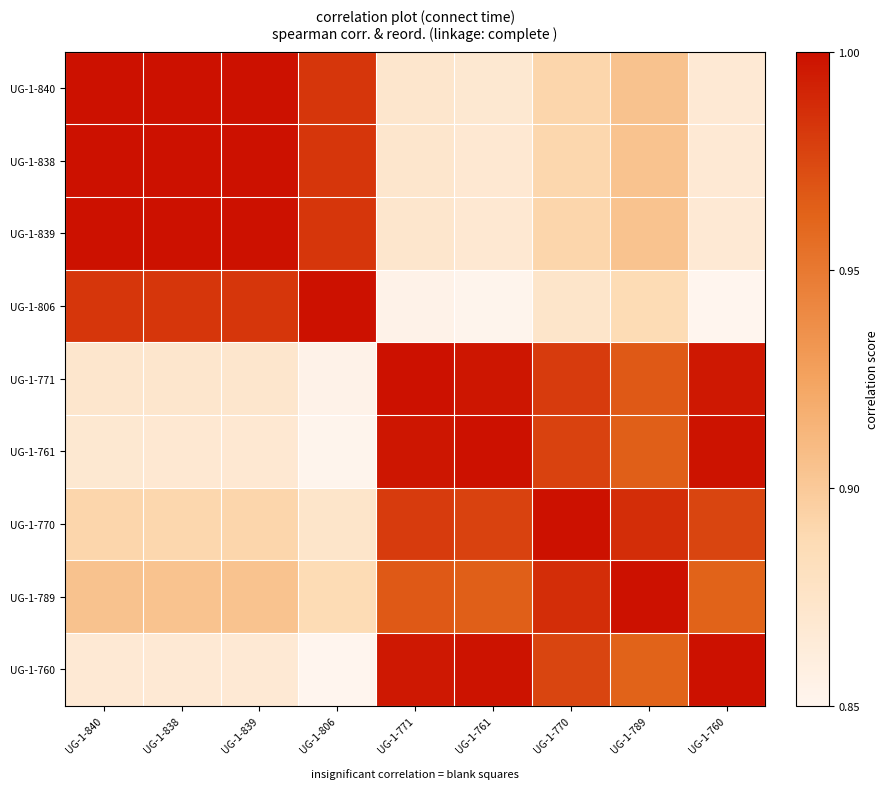

Reading left to right, extract all data points from this chart.

UG-1-840: UG-1-840=1.0	UG-1-838=1.0	UG-1-839=1.0	UG-1-806=1.0	UG-1-771=0.9	UG-1-761=0.9	UG-1-770=0.9	UG-1-789=0.9	UG-1-760=0.9
UG-1-838: UG-1-840=1.0	UG-1-838=1.0	UG-1-839=1.0	UG-1-806=1.0	UG-1-771=0.9	UG-1-761=0.9	UG-1-770=0.9	UG-1-789=0.9	UG-1-760=0.9
UG-1-839: UG-1-840=1.0	UG-1-838=1.0	UG-1-839=1.0	UG-1-806=1.0	UG-1-771=0.9	UG-1-761=0.9	UG-1-770=0.9	UG-1-789=0.9	UG-1-760=0.9
UG-1-806: UG-1-840=1.0	UG-1-838=1.0	UG-1-839=1.0	UG-1-806=1.0	UG-1-771=0.9	UG-1-761=0.9	UG-1-770=0.9	UG-1-789=0.9	UG-1-760=0.8
UG-1-771: UG-1-840=0.9	UG-1-838=0.9	UG-1-839=0.9	UG-1-806=0.9	UG-1-771=1.0	UG-1-761=1.0	UG-1-770=1.0	UG-1-789=1.0	UG-1-760=1.0
UG-1-761: UG-1-840=0.9	UG-1-838=0.9	UG-1-839=0.9	UG-1-806=0.9	UG-1-771=1.0	UG-1-761=1.0	UG-1-770=1.0	UG-1-789=1.0	UG-1-760=1.0
UG-1-770: UG-1-840=0.9	UG-1-838=0.9	UG-1-839=0.9	UG-1-806=0.9	UG-1-771=1.0	UG-1-761=1.0	UG-1-770=1.0	UG-1-789=1.0	UG-1-760=1.0
UG-1-789: UG-1-840=0.9	UG-1-838=0.9	UG-1-839=0.9	UG-1-806=0.9	UG-1-771=1.0	UG-1-761=1.0	UG-1-770=1.0	UG-1-789=1.0	UG-1-760=1.0
UG-1-760: UG-1-840=0.9	UG-1-838=0.9	UG-1-839=0.9	UG-1-806=0.8	UG-1-771=1.0	UG-1-761=1.0	UG-1-770=1.0	UG-1-789=1.0	UG-1-760=1.0